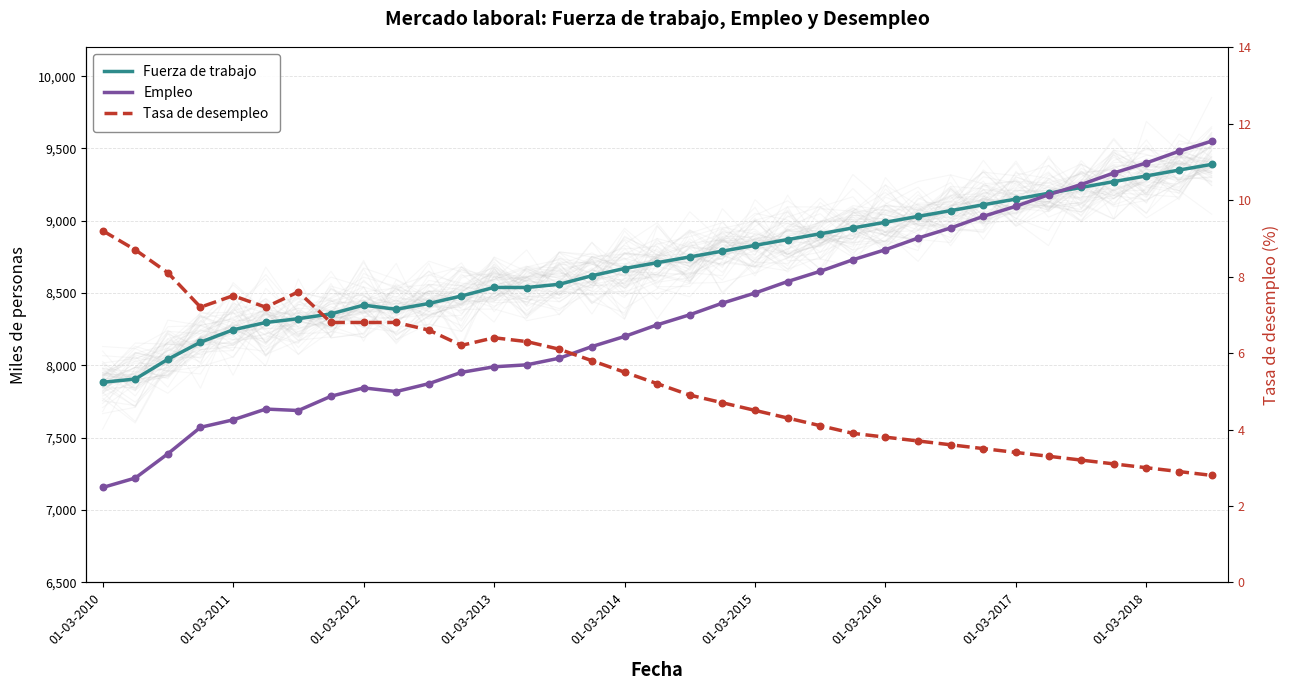

Which series has the largest total across all categories?

Fuerza de trabajo